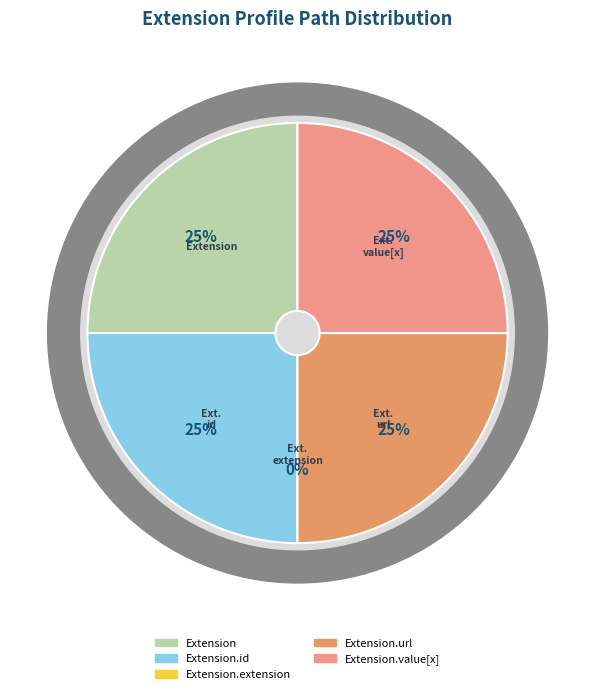

True or false: Extension.id accounts for 38% of the total.

False